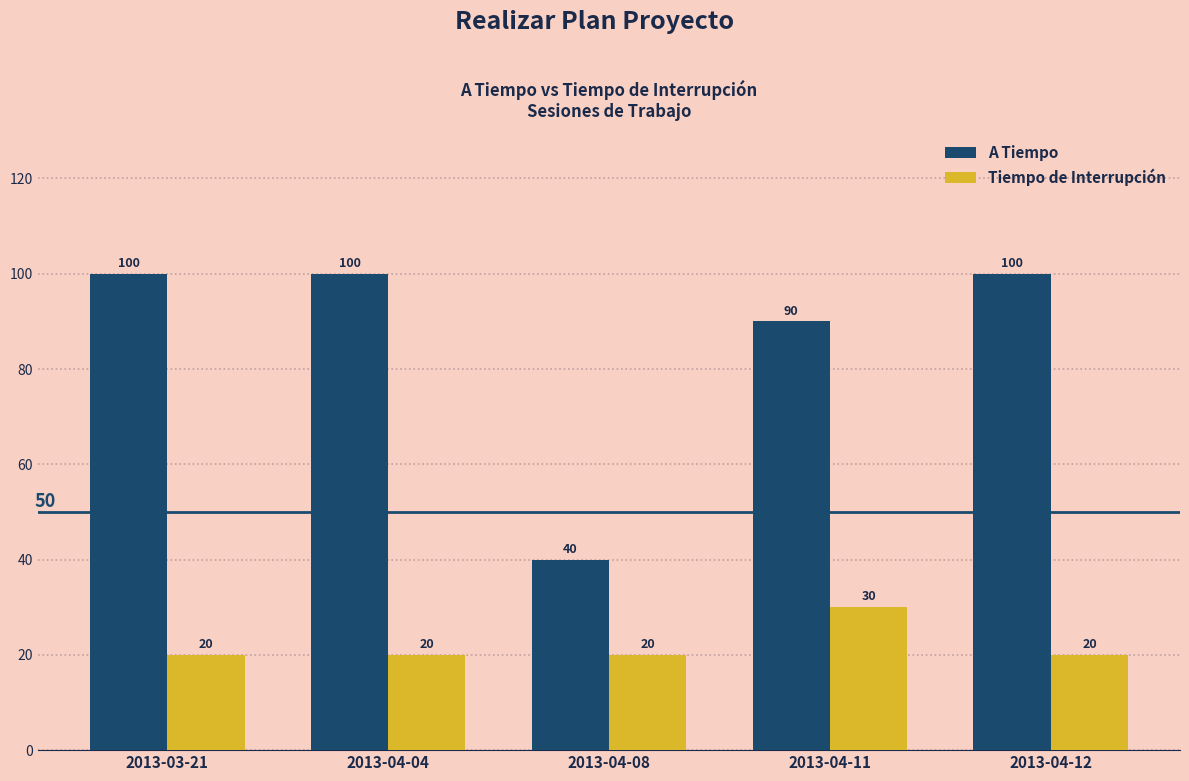

What is the minimum value for Tiempo de Interrupción?

20